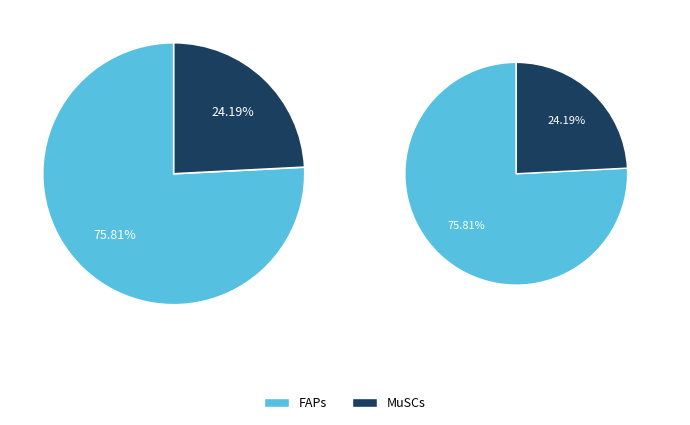

Is the sum of FAPs and MuSCs greater than half?

Yes